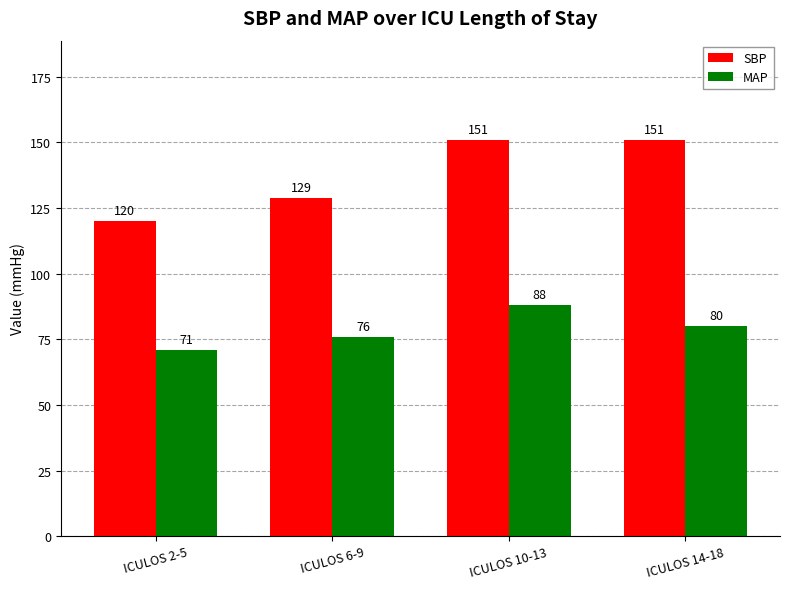

What position from the left is ICULOS 6-9?

2